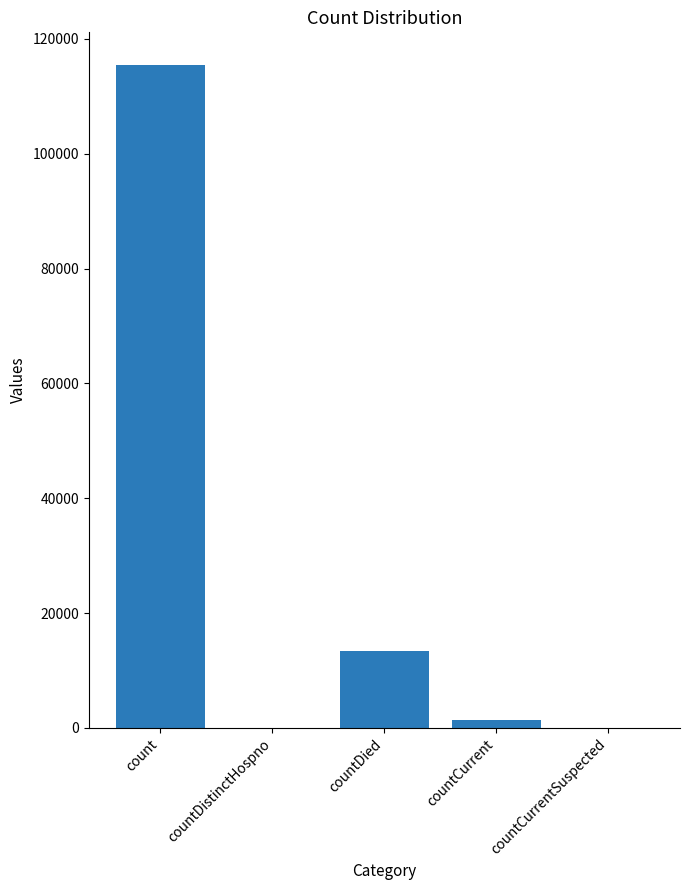

What is the sum of the values at countDistinctHospno and countDied?

13343